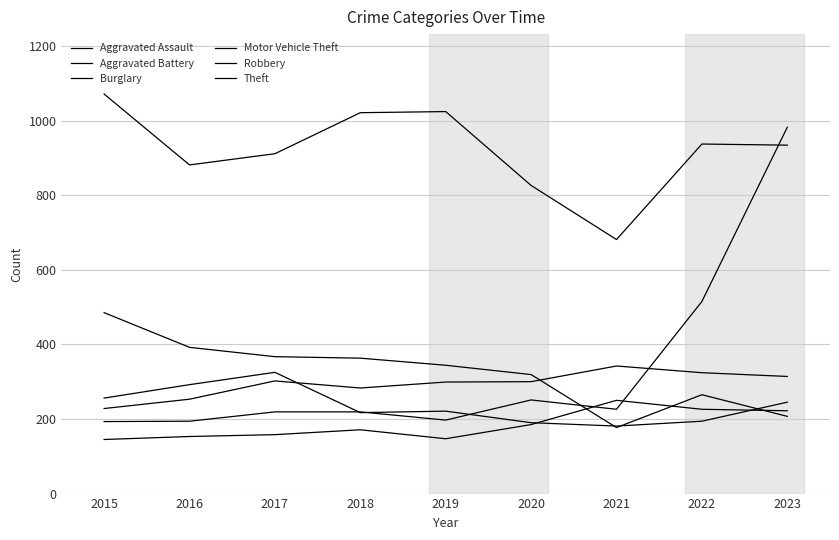

Where does the Theft series first go above 934?

2015